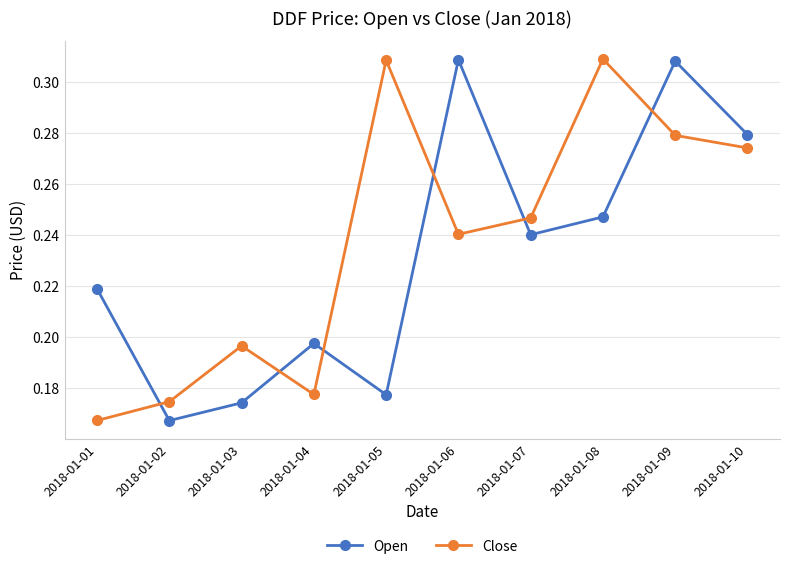

Which category has the lowest value in the Open series?

2018-01-02